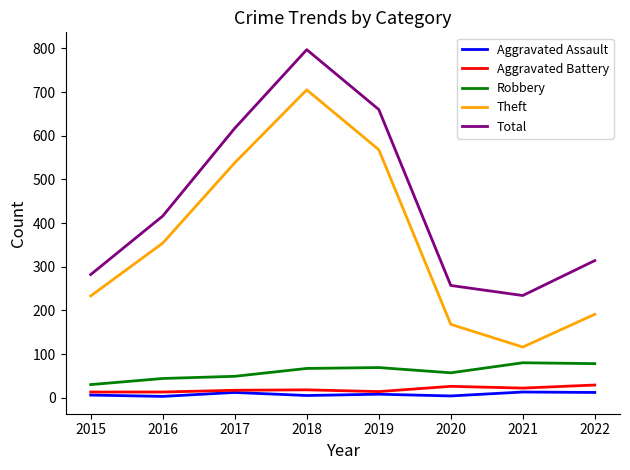

At which category is the sum across all series the highest?

2018